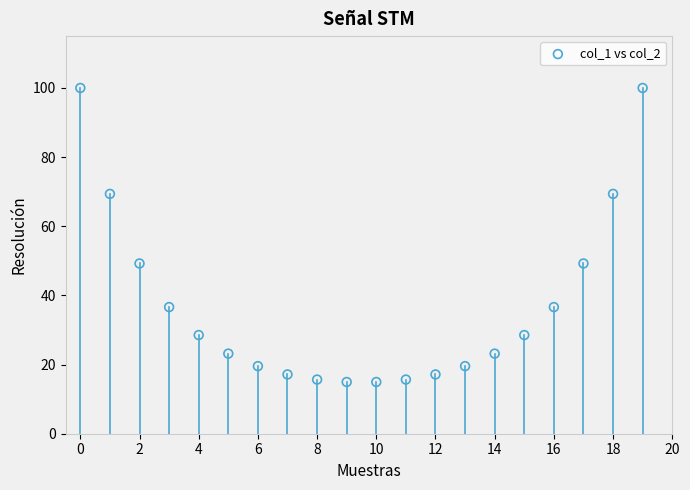

What is the range of Y values (max minus min)?

85.0